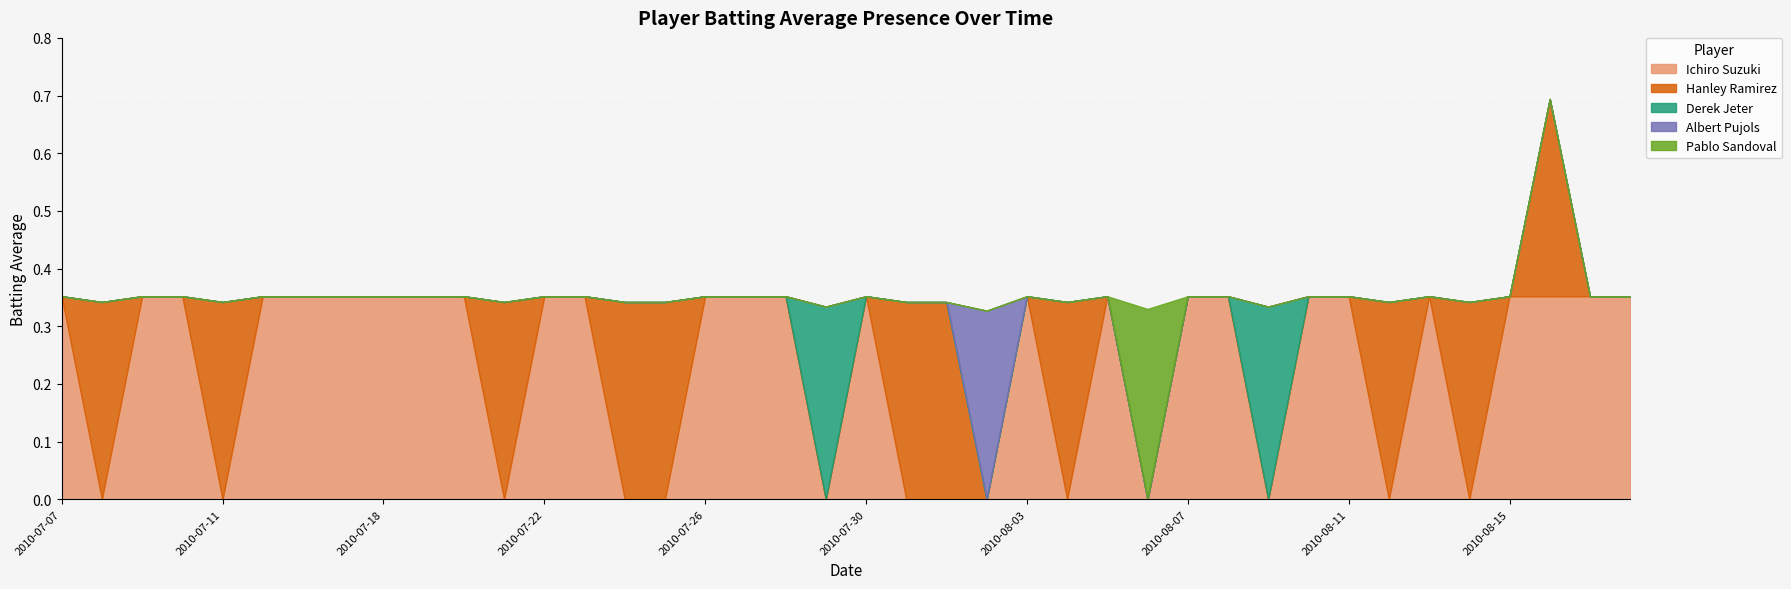

Which has a higher value, 2010-07-29 or 2010-07-22?

2010-07-22